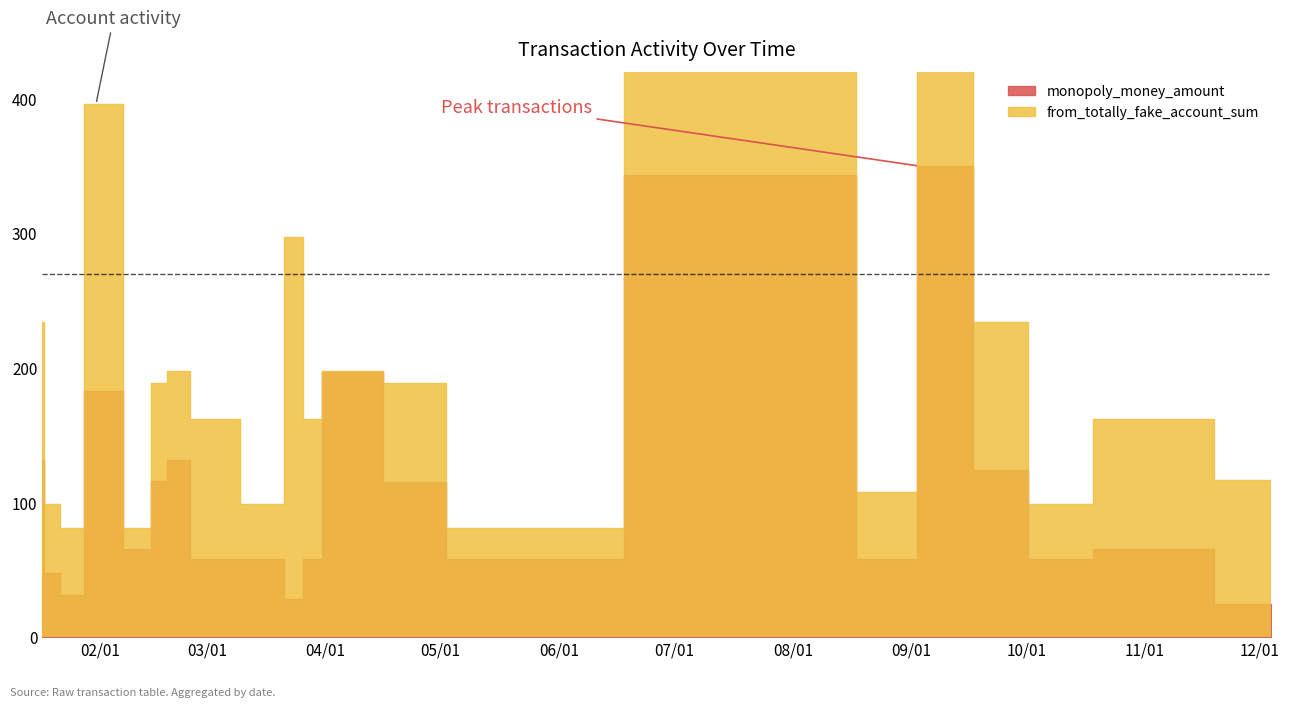

What is the label of the 11th point from the left?

2025-03-30